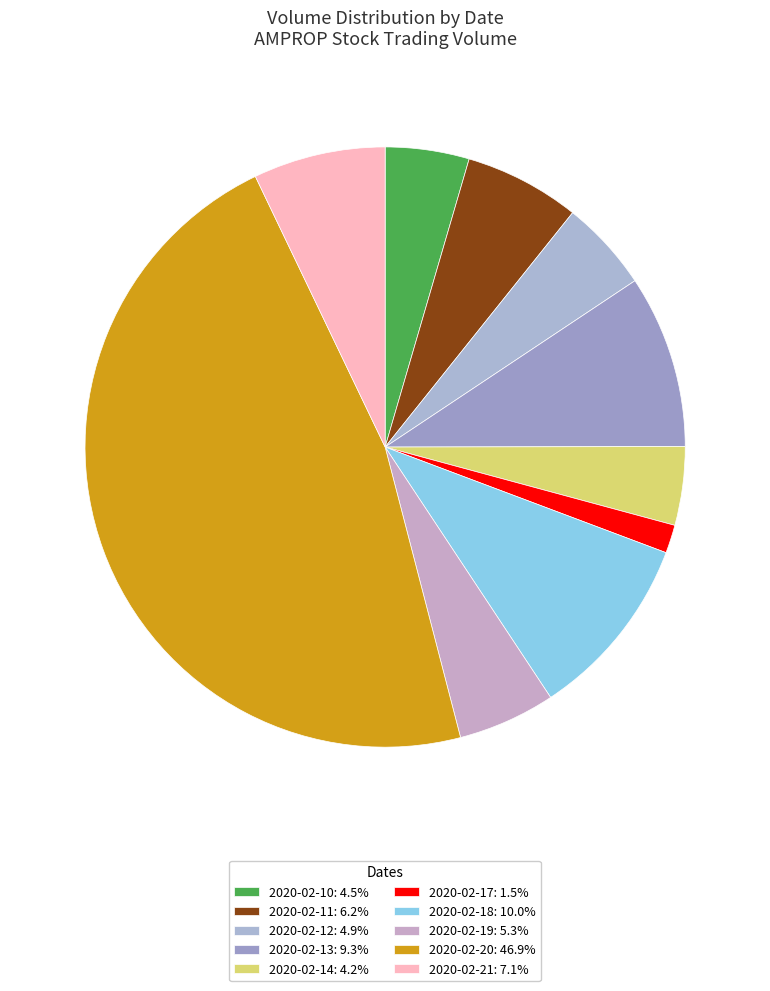

How many slices are in this pie chart?

10